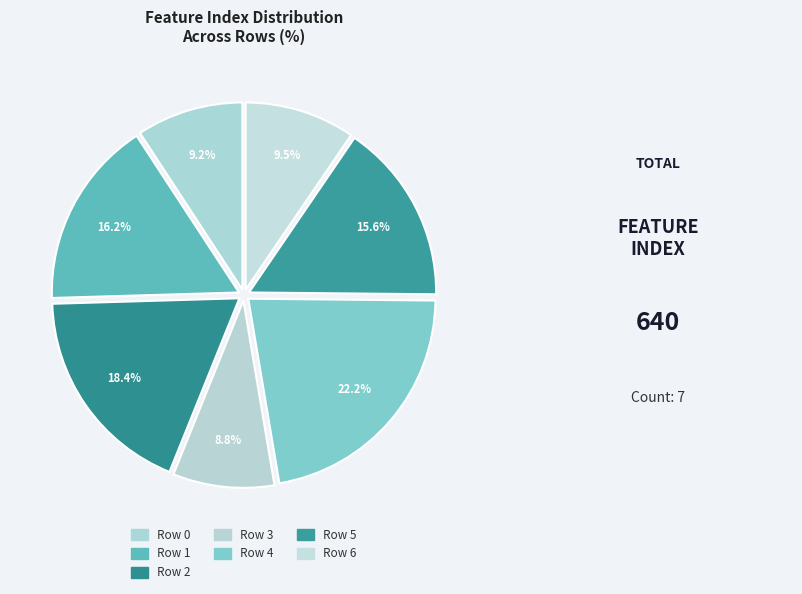

Is it true that Row 0 is 23% of the pie?

False